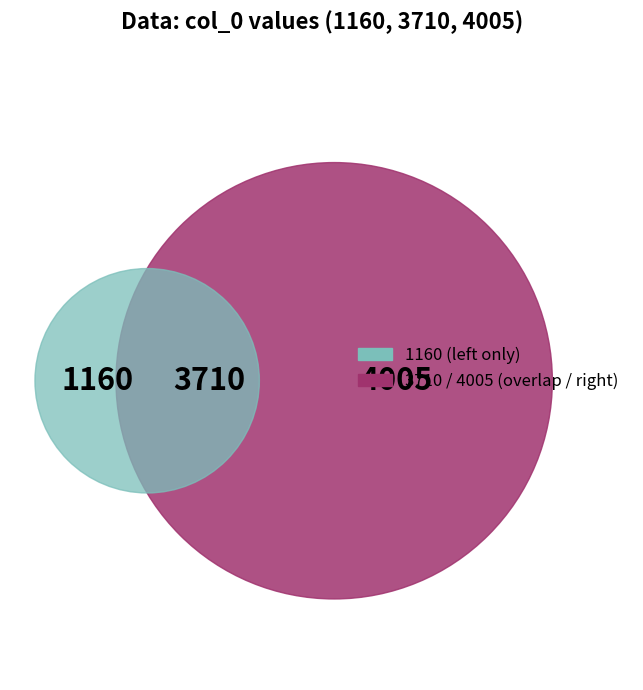

Which has a higher value, 3710 or 1160?

3710